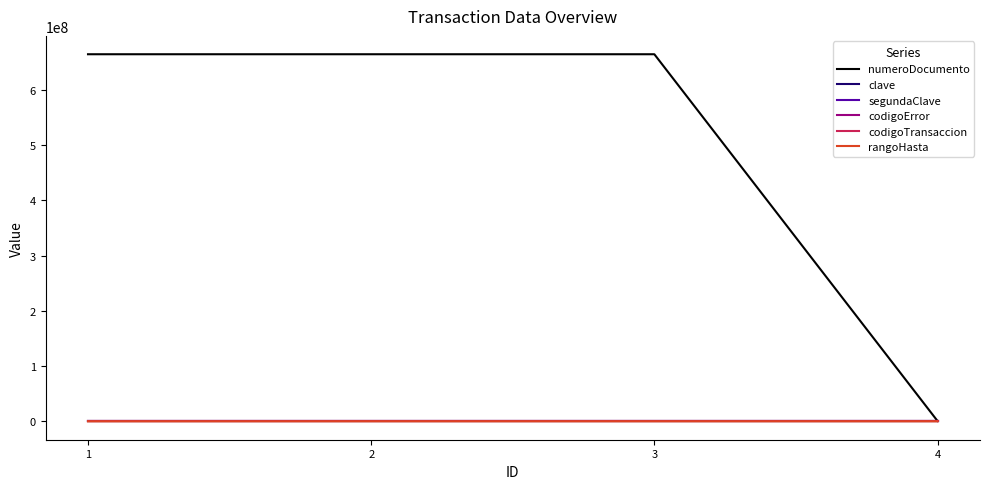

Which series has the largest range (max minus min)?

numeroDocumento